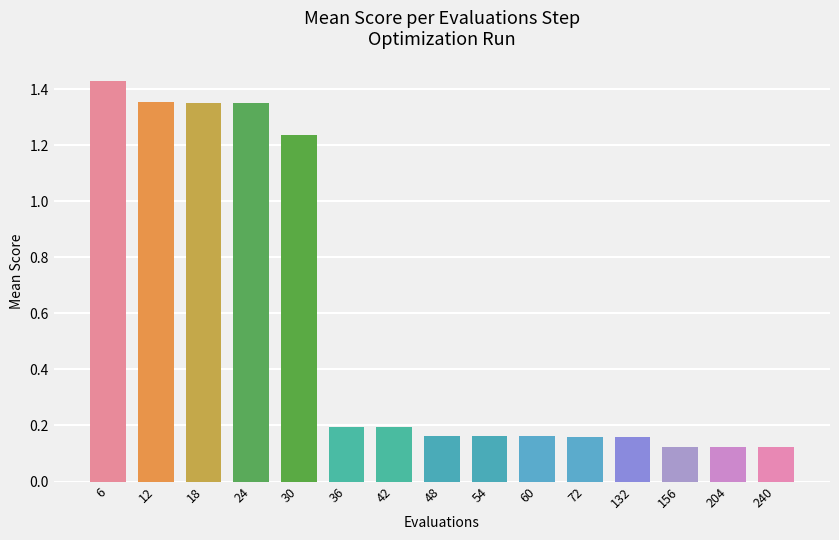

What is the minimum value shown in the chart?

0.1